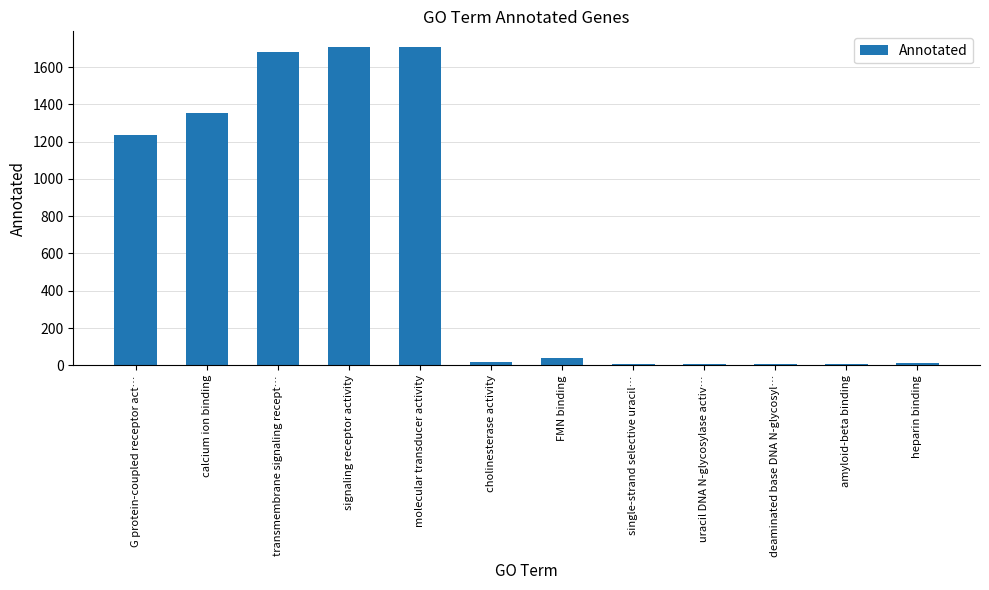

What is the sum of the values at cholinesterase activity and heparin binding?

27